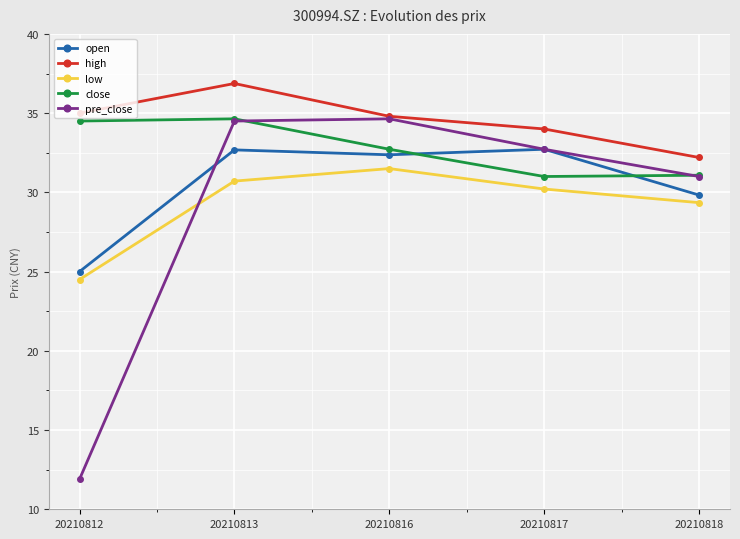

Where does the close series first go above 32?

20210812